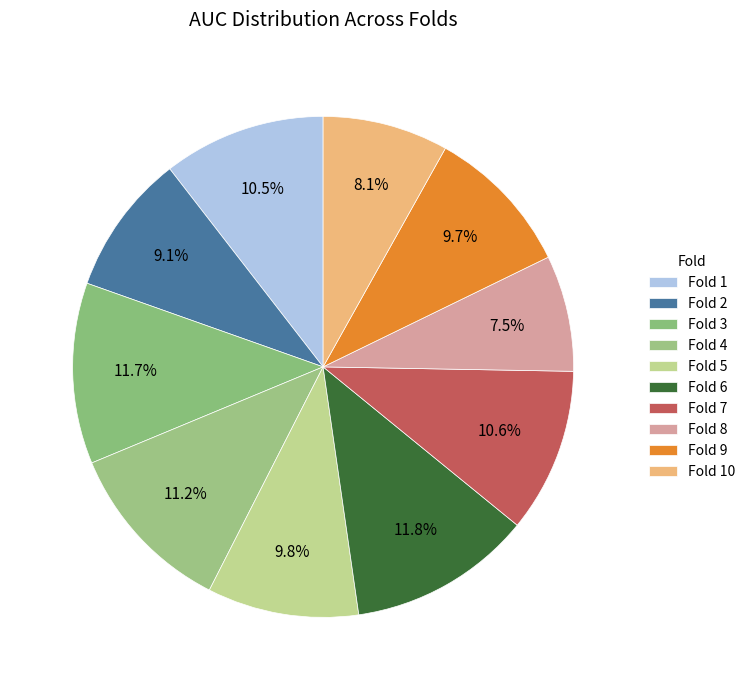

How many slices are in this pie chart?

10